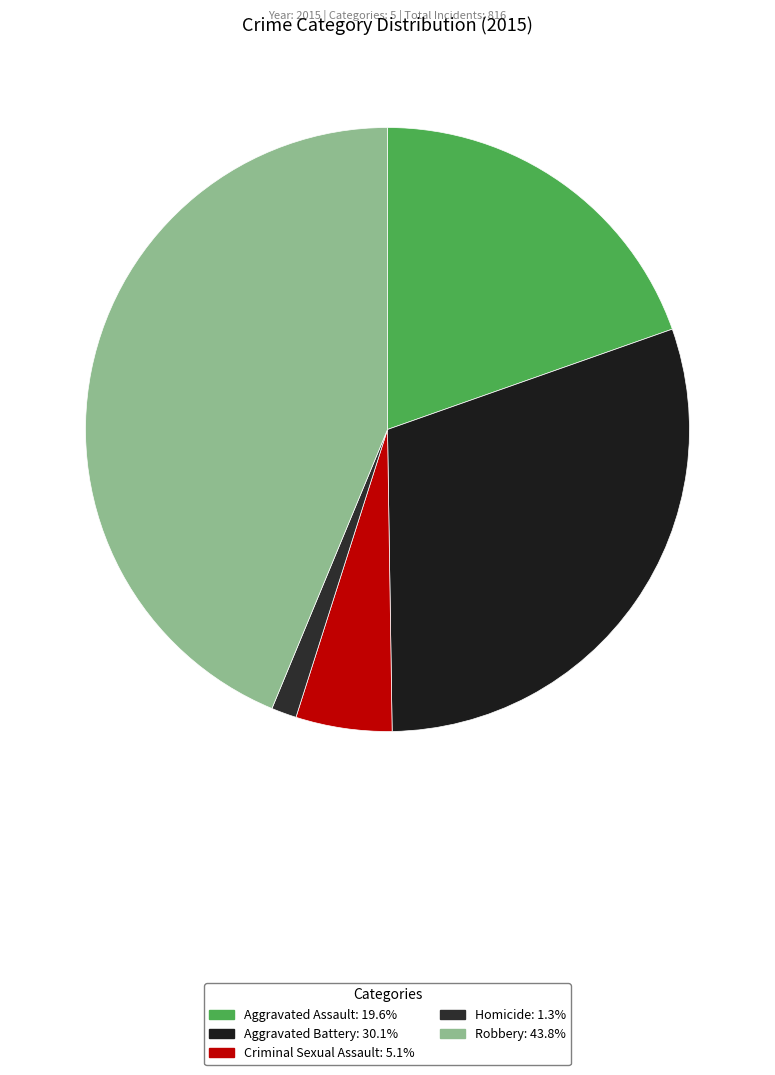

How many slices are in this pie chart?

5